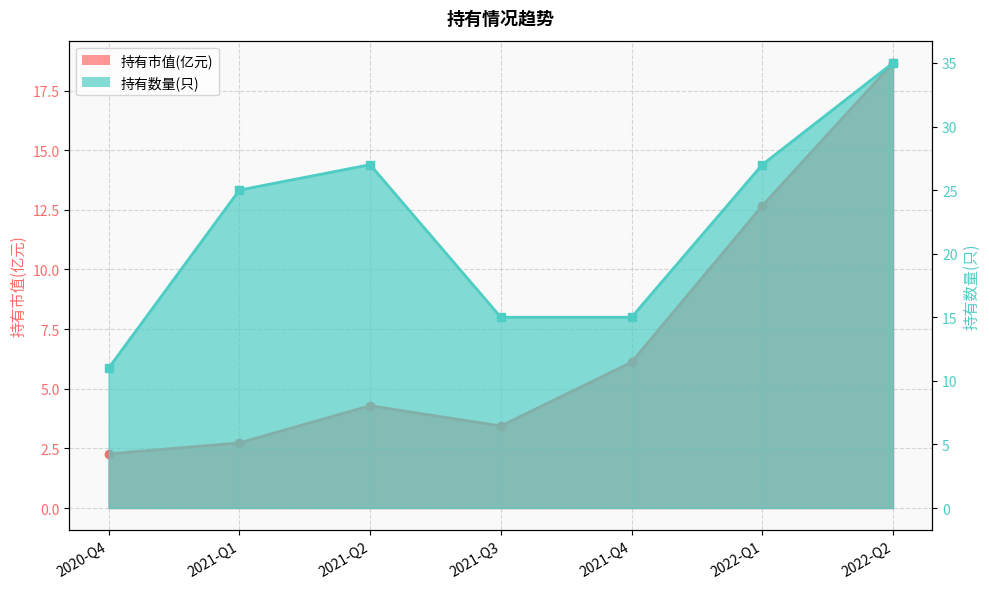

What is the difference between the maximum and minimum values in the 持有数量(只) series?

24.0